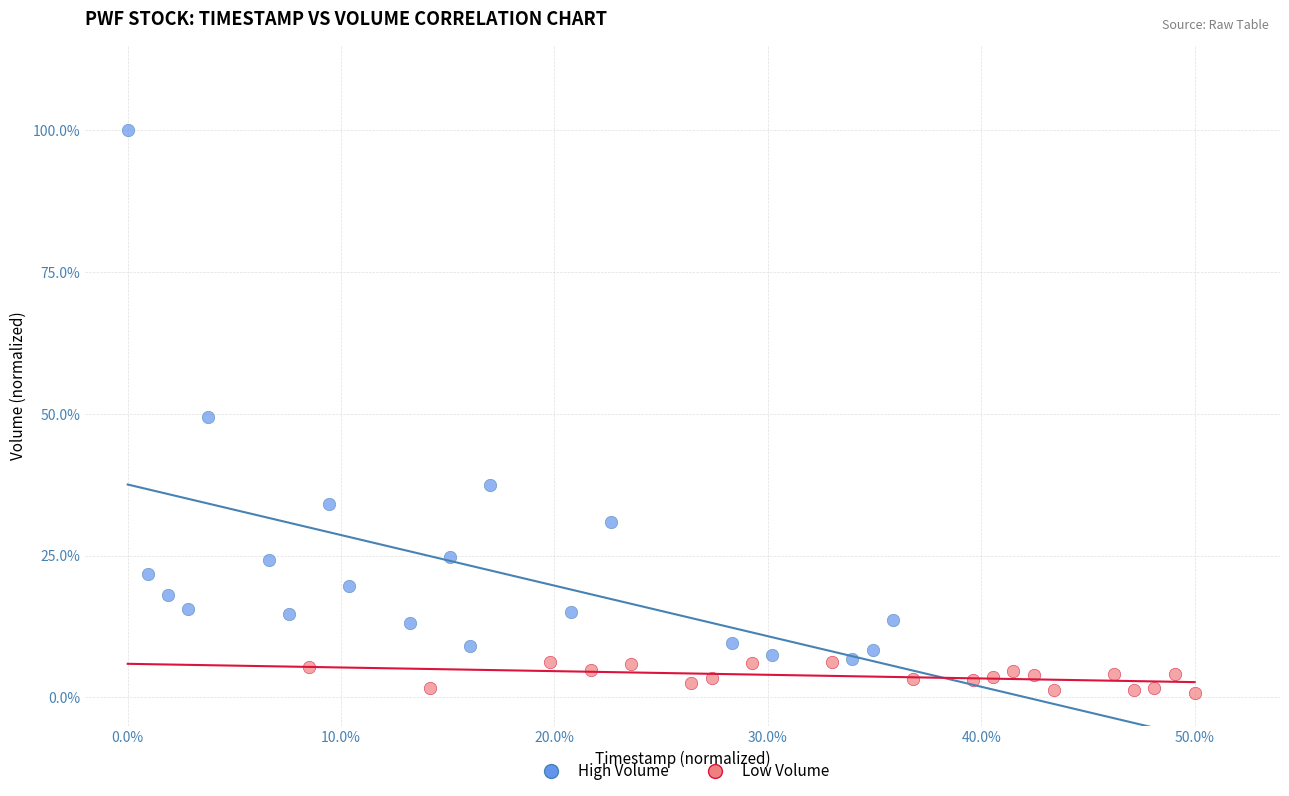

What are all the series names shown in the legend?

High Volume, Low Volume